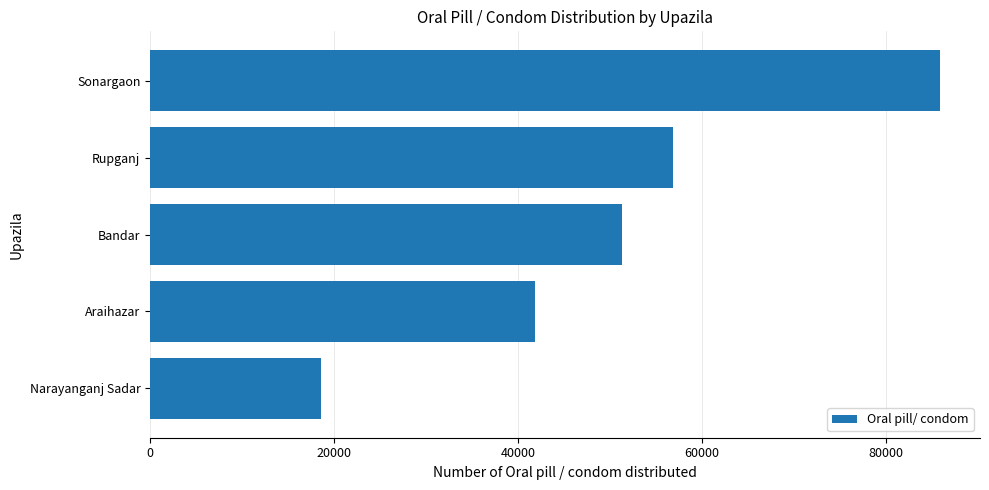

How many distinct data groups are displayed?

1